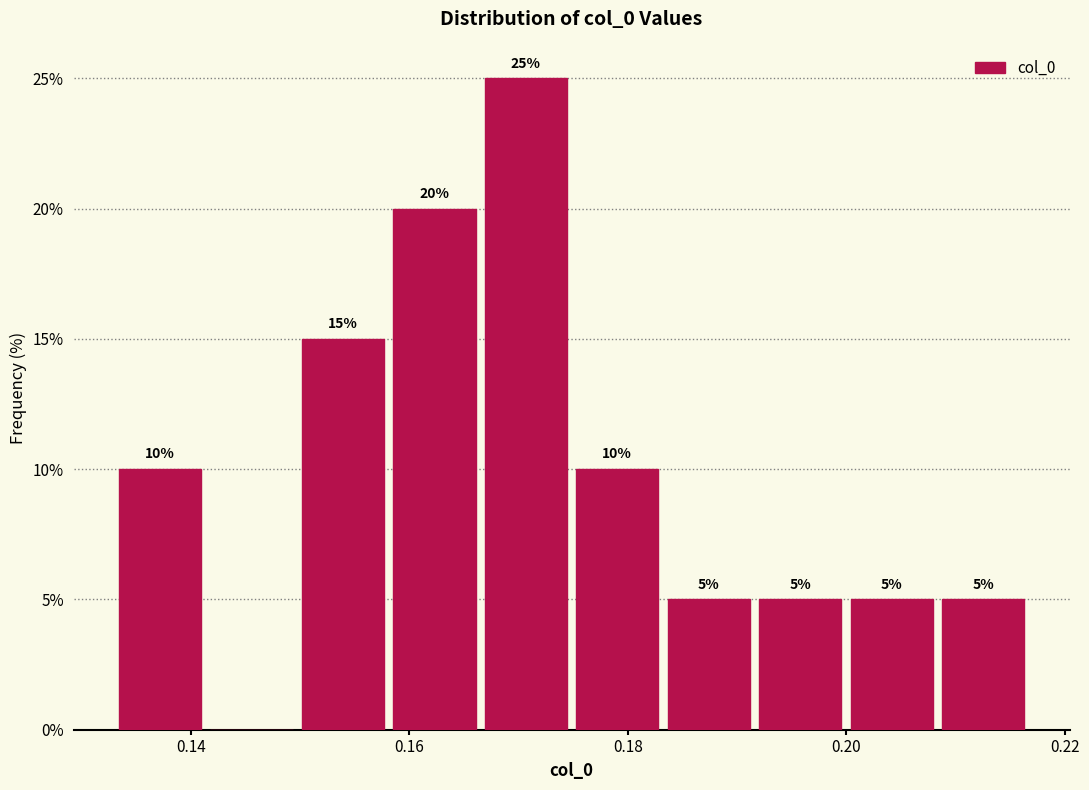

Which range on the x-axis has the tallest bar?

0.166 to 0.174